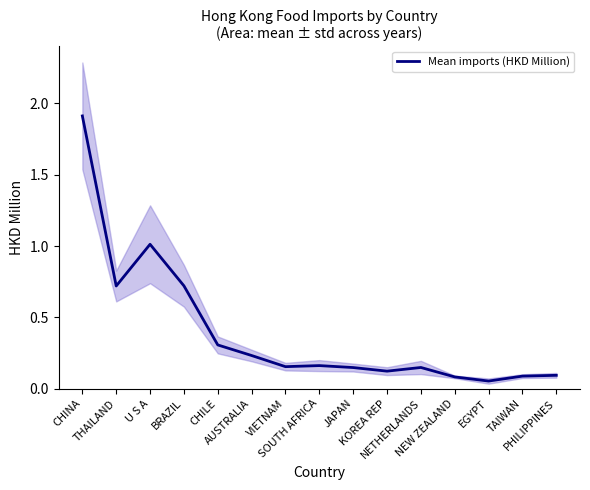

How many points are lower than both their immediate neighbors (excluding endpoints)?

4